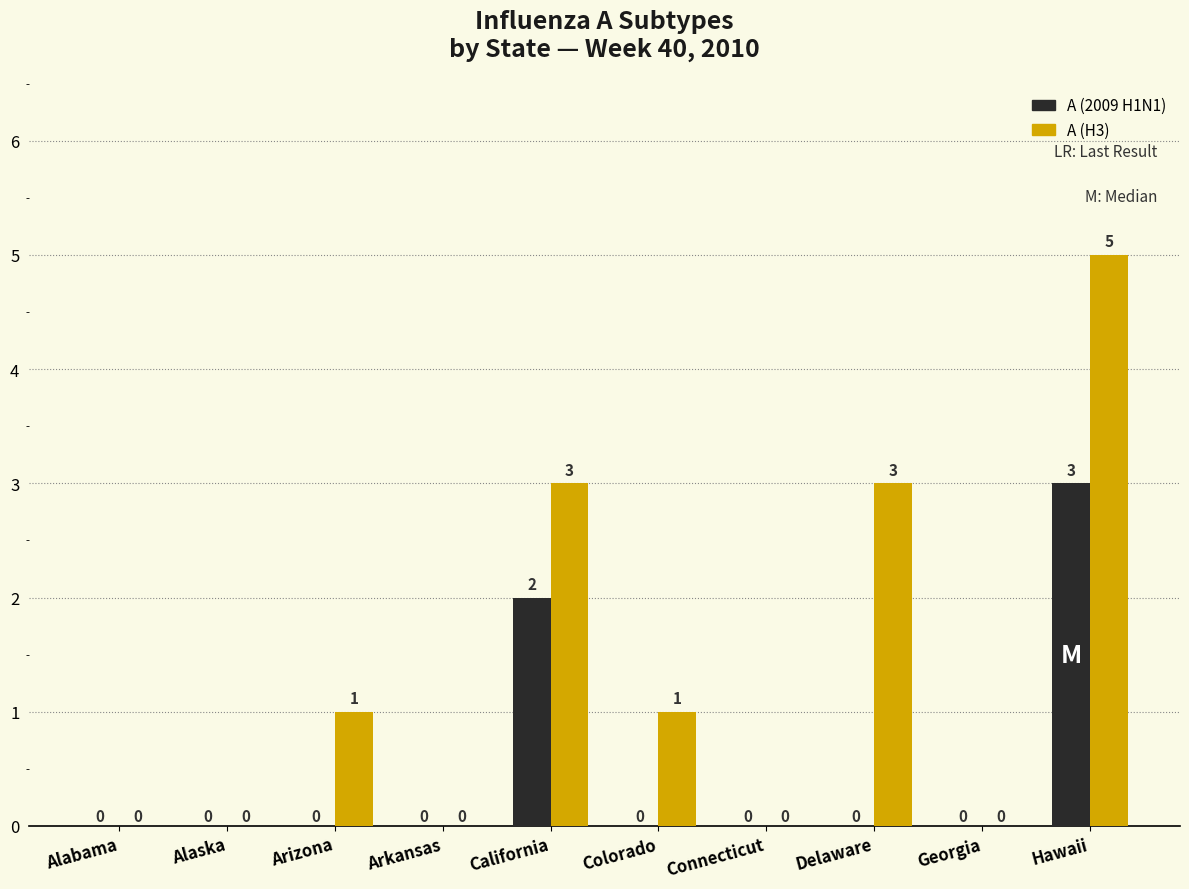

What is the sum of all A (H3) values?

13